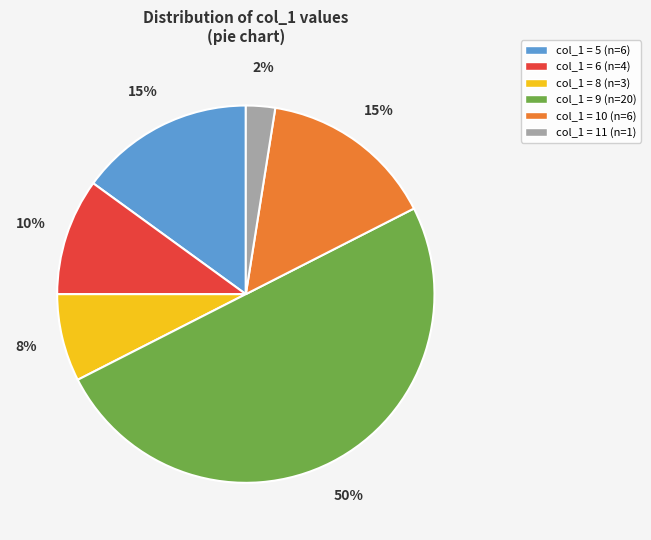

To the nearest percent, what is the difference between the largest and smallest slice percentages?

48%